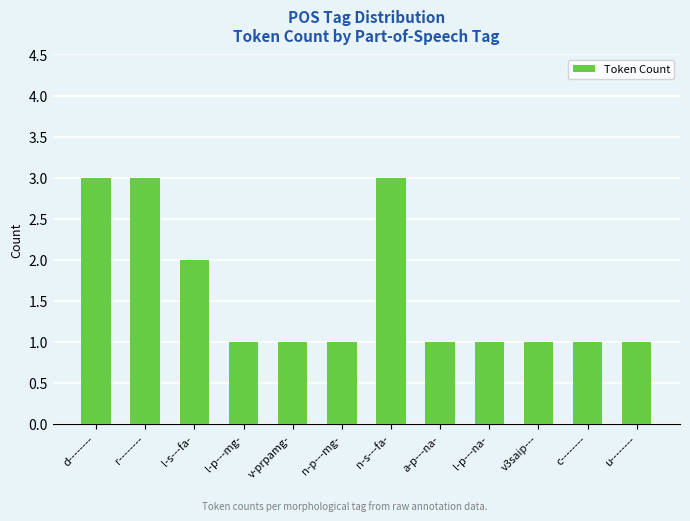

Reading left to right, extract all data points from this chart.

d--------=3	r--------=3	l-s---fa-=2	l-p---mg-=1	v-prpamg-=1	n-p---mg-=1	n-s---fa-=3	a-p---na-=1	l-p---na-=1	v3saip---=1	c--------=1	u--------=1